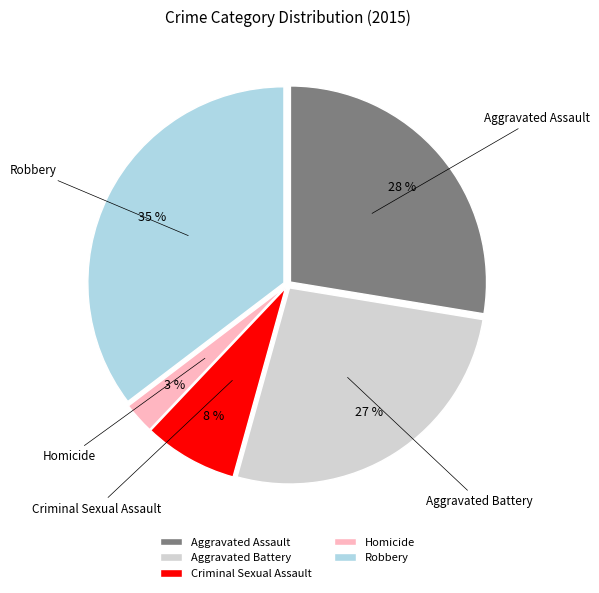

Is the sum of Criminal Sexual Assault and Aggravated Assault greater than half?

No